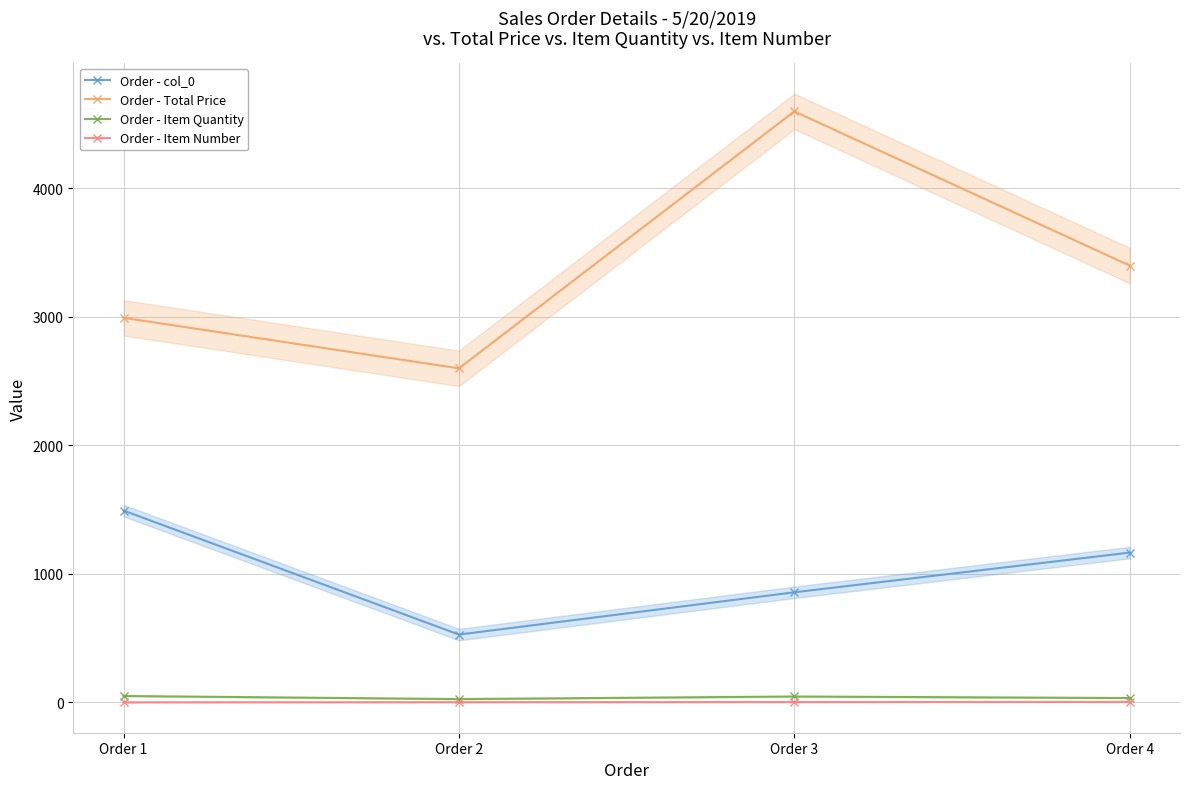

What is the sum of all Order - Total Price values?

13593.5